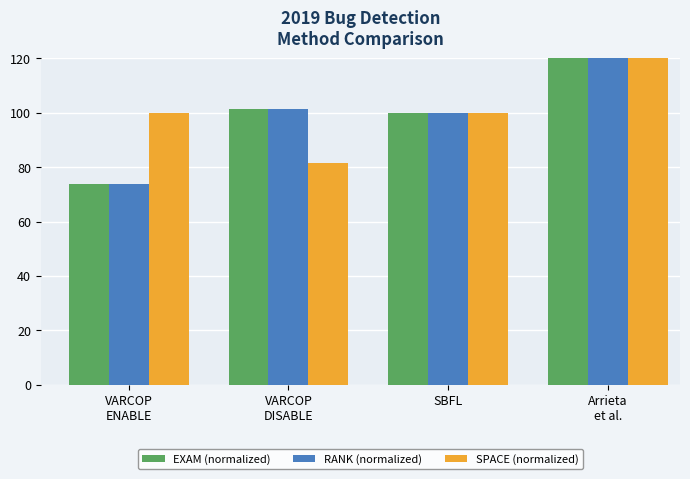

What are all the series names shown in the legend?

EXAM (normalized), RANK (normalized), SPACE (normalized)